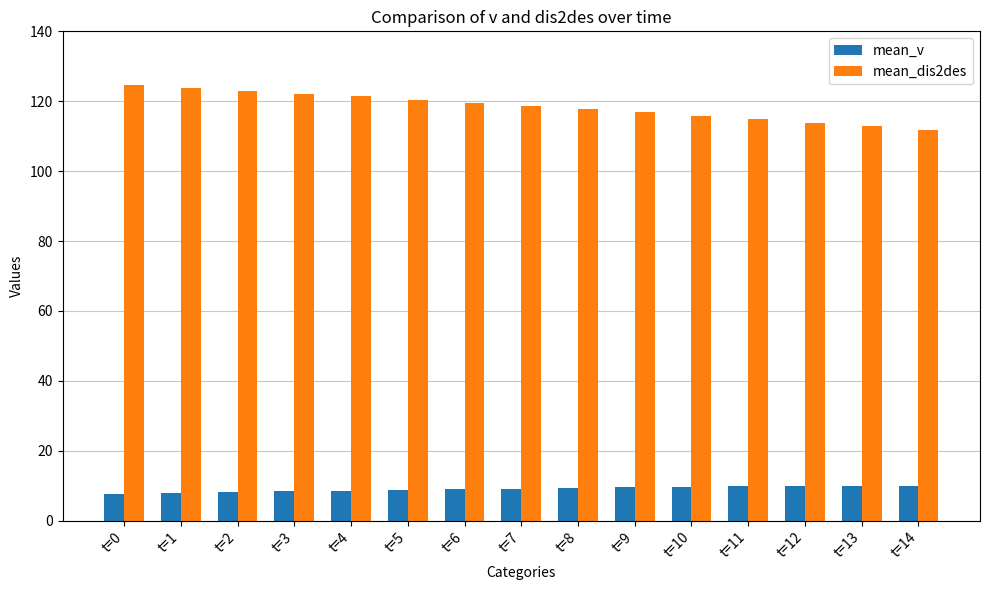

What is the value of the mean_dis2des bar at the 1st from the left?

124.7